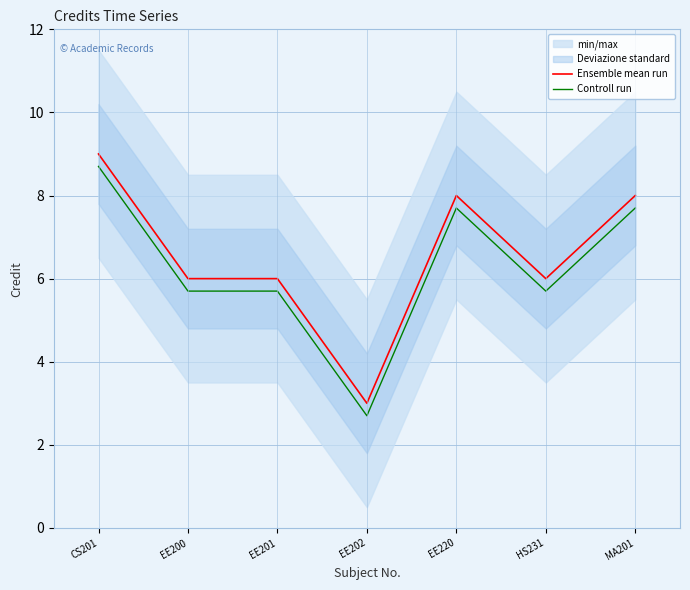

Reading left to right, extract all data points from this chart.

Ensemble mean run: CS201=9.0	EE200=6.0	EE201=6.0	EE202=3.0	EE220=8.0	HS231=6.0	MA201=8.0
Controll run: CS201=8.7	EE200=5.7	EE201=5.7	EE202=2.7	EE220=7.7	HS231=5.7	MA201=7.7